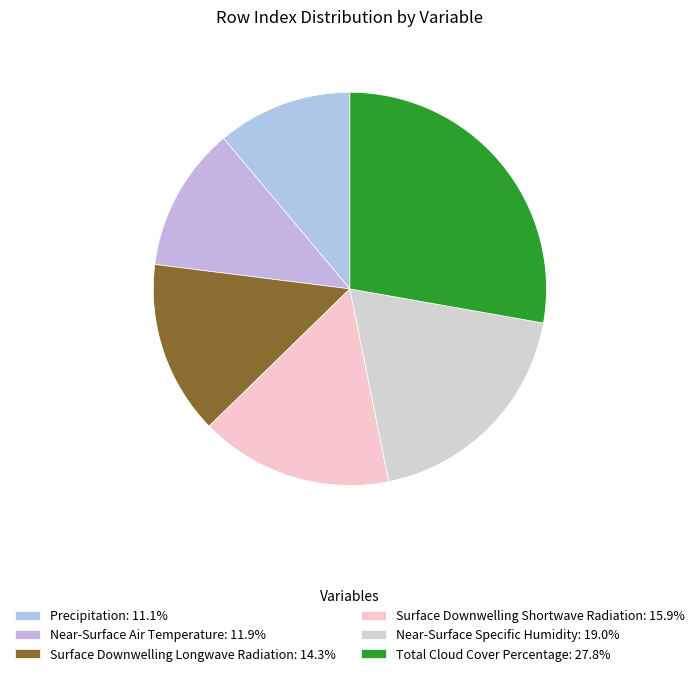

To the nearest percent, what is the combined percentage of Total Cloud Cover Percentage and Surface Downwelling Longwave Radiation?

42%